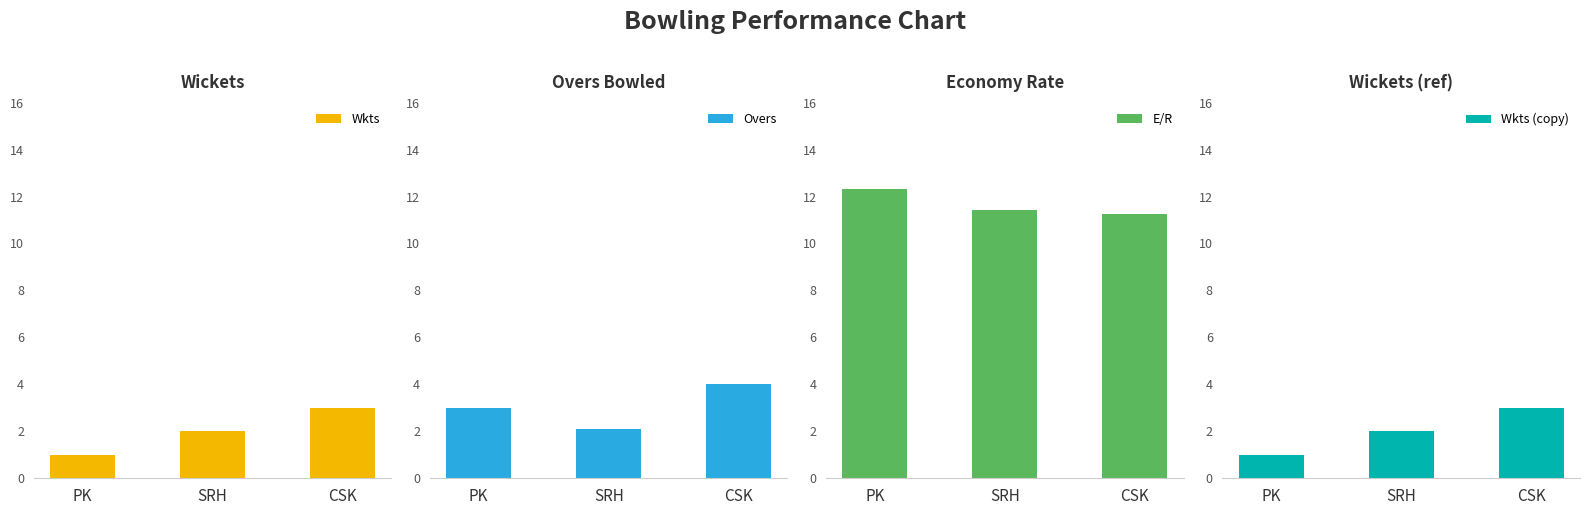

At how many categories does at least one series exceed 6?

3